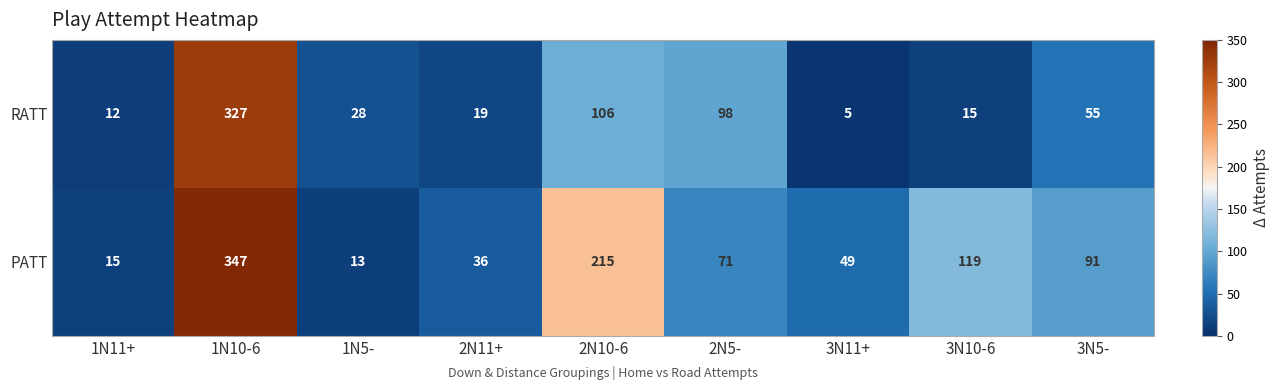

Between 2N11+ and 2N10-6, which series saw the biggest shift?

PATT